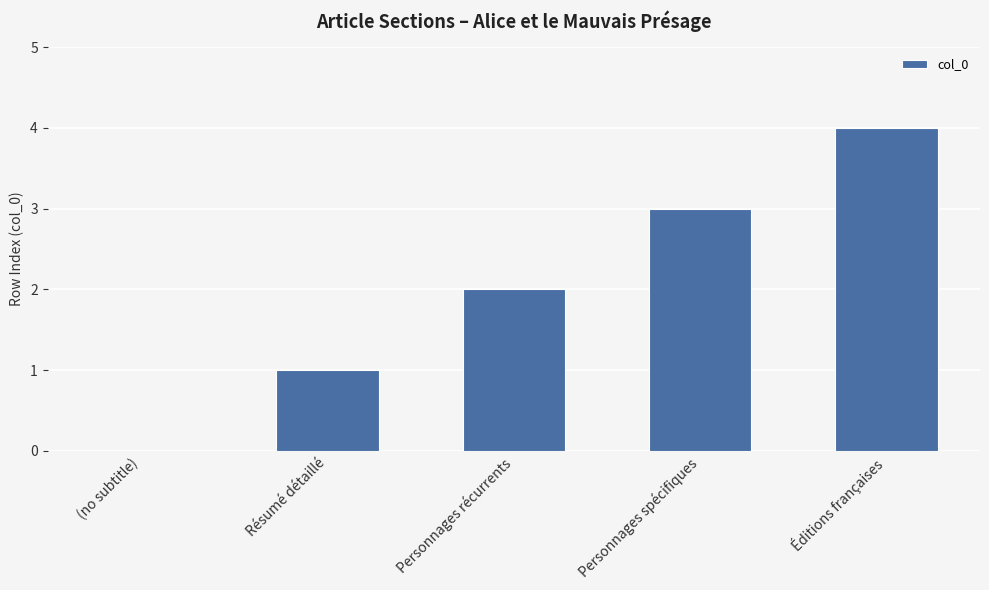

The value at Résumé détaillé is 0. True or false?

False